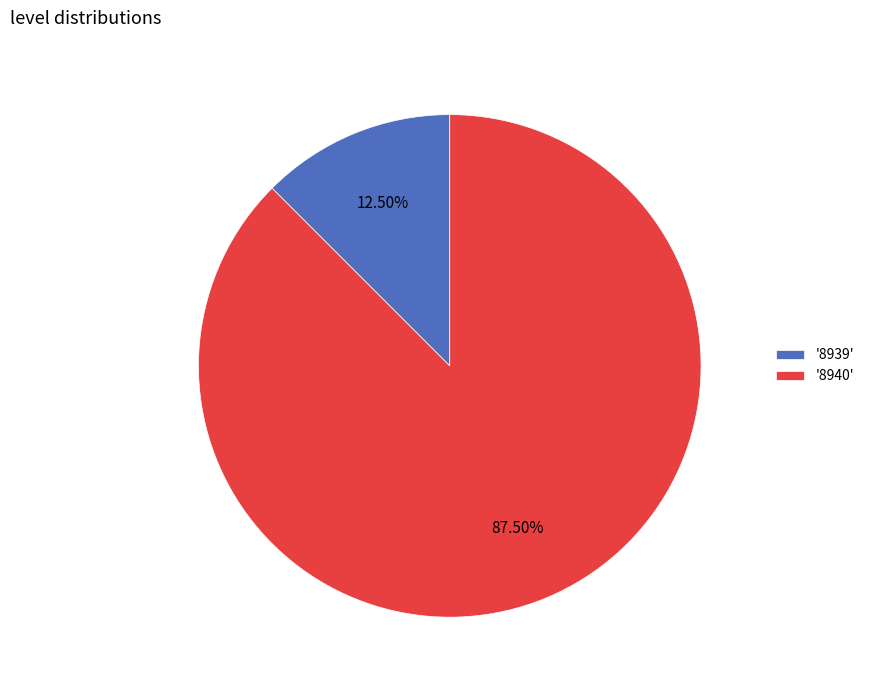

Which category accounts for the majority?

'8940'